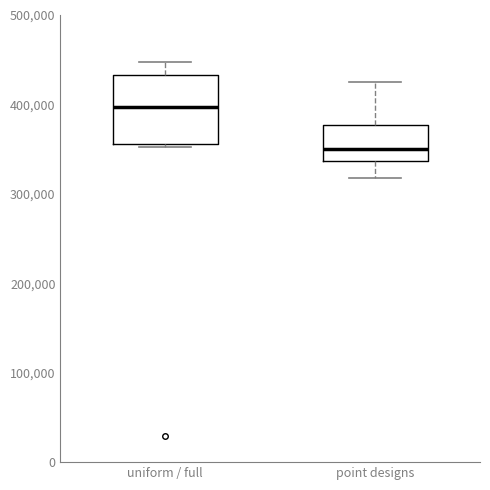

Which box is the tallest, from its lower edge to its upper edge?

uniform / full